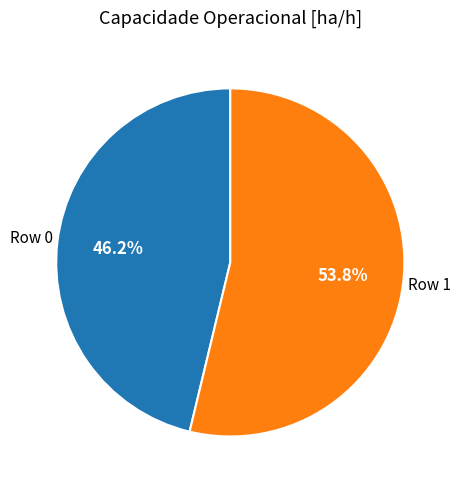

What is the ratio of the value at Row 0 to the value at Row 1?

0.9